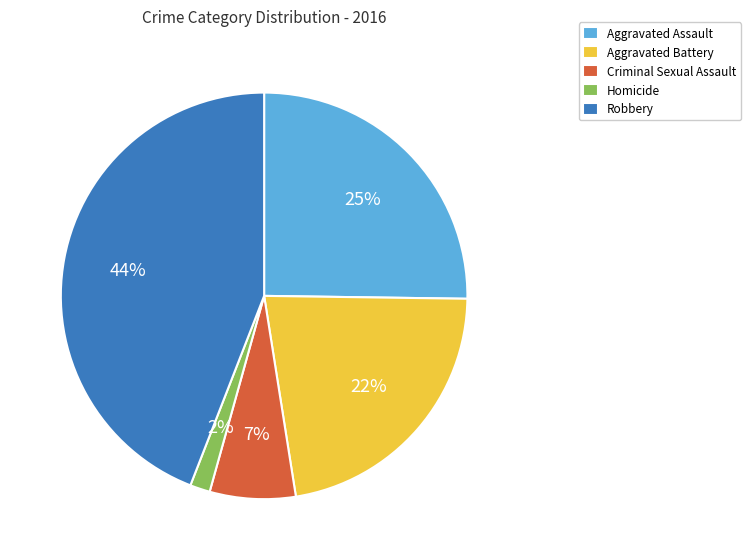

Which category has the smallest portion of the pie?

Homicide